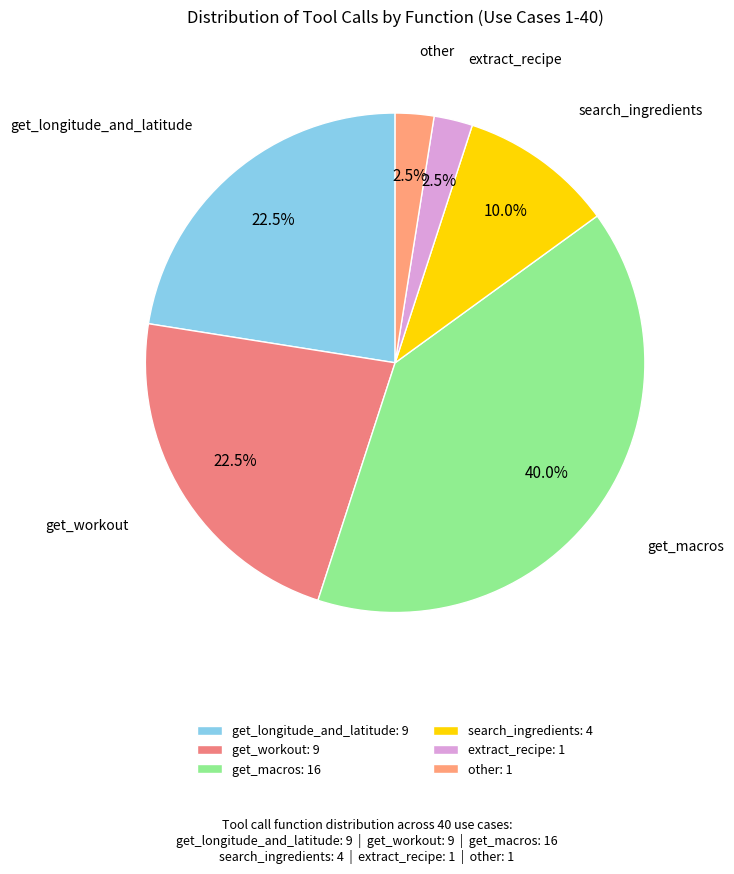

How many segments does this pie chart have?

6